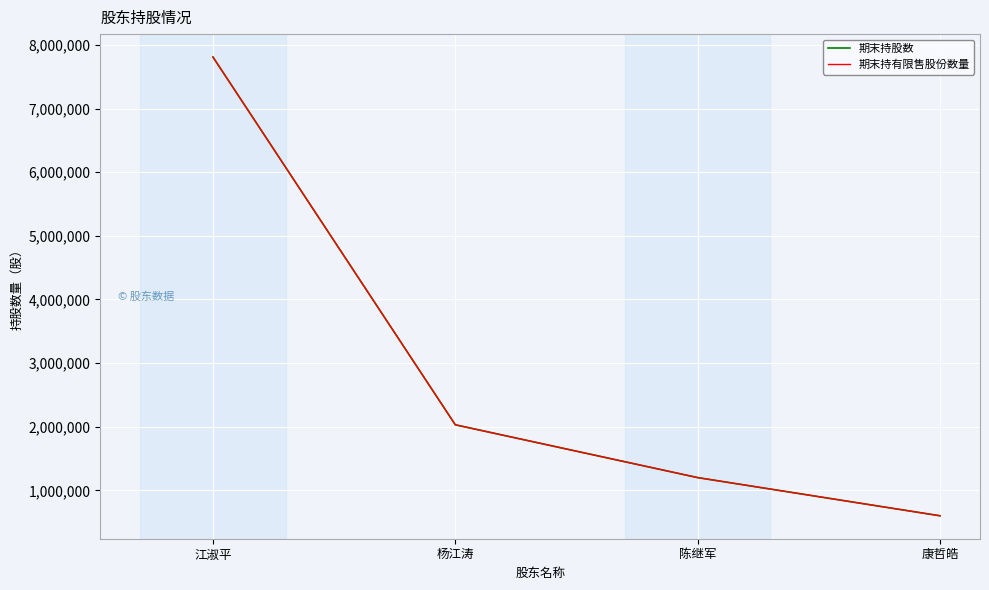

True or false: 期末持股数 and 期末持有限售股份数量 intersect in this chart.

False